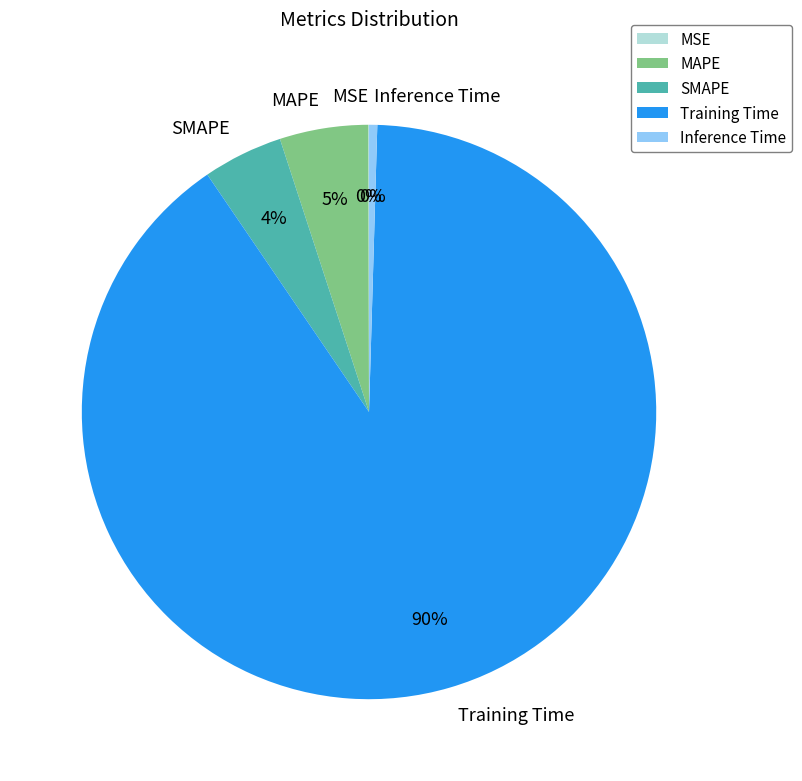

Between Training Time and SMAPE, which is larger?

Training Time